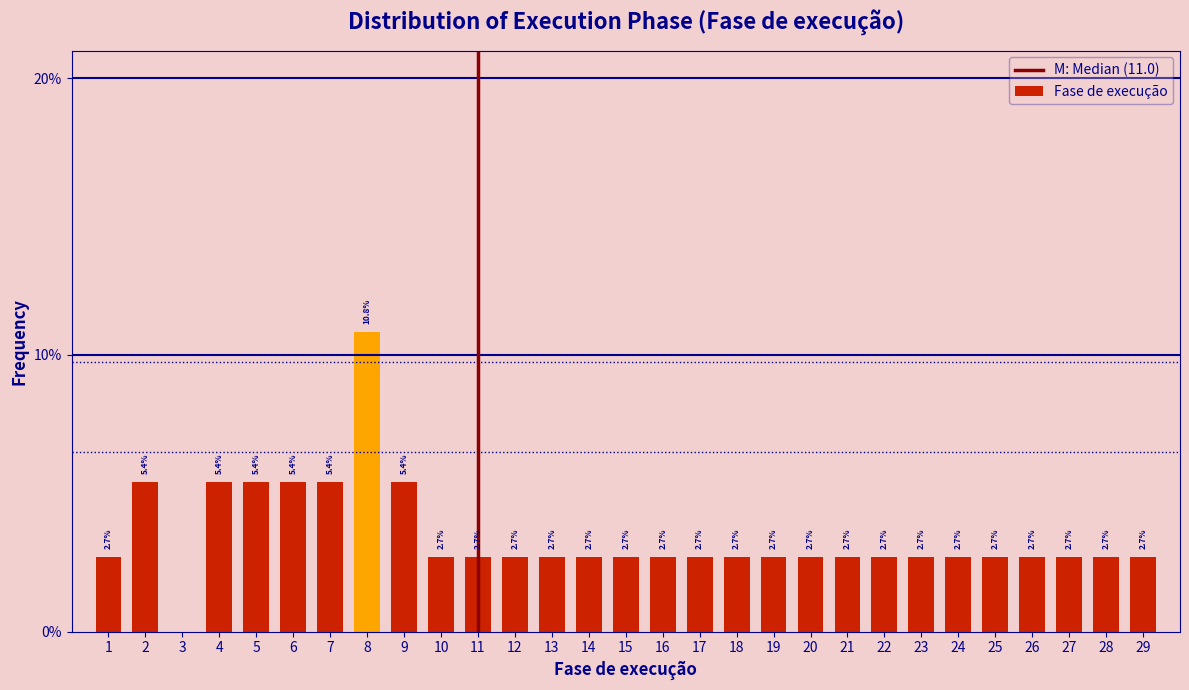

Reading left to right, transcribe all the data shown in this chart.

1=2.7	2=5.4	3=0.0	4=5.4	5=5.4	6=5.4	7=5.4	8=10.8	9=5.4	10=2.7	11=2.7	12=2.7	13=2.7	14=2.7	15=2.7	16=2.7	17=2.7	18=2.7	19=2.7	20=2.7	21=2.7	22=2.7	23=2.7	24=2.7	25=2.7	26=2.7	27=2.7	28=2.7	29=2.7